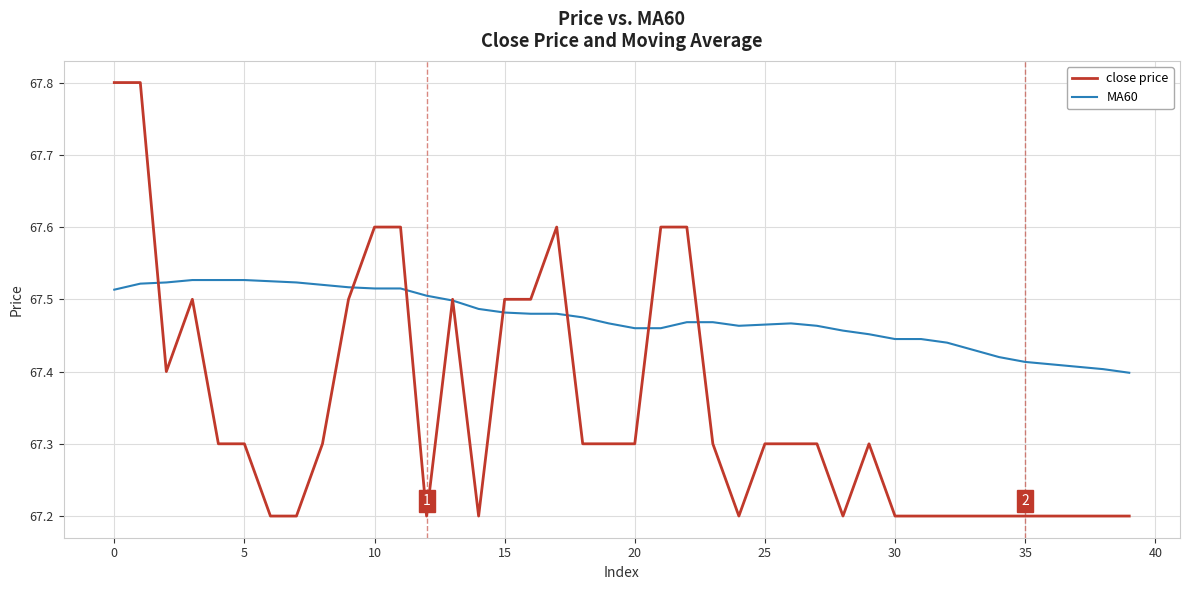

Rank the series by their maximum value, from highest to lowest.

close price, MA60